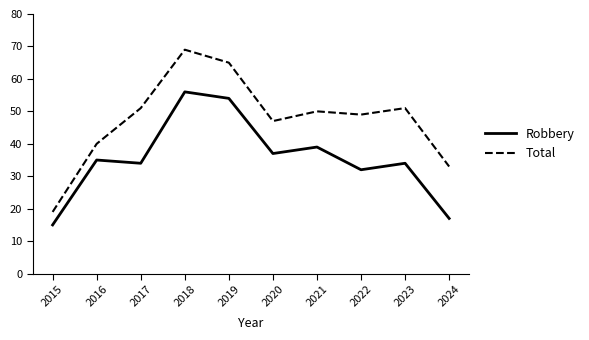

How many series are shown in this chart?

2